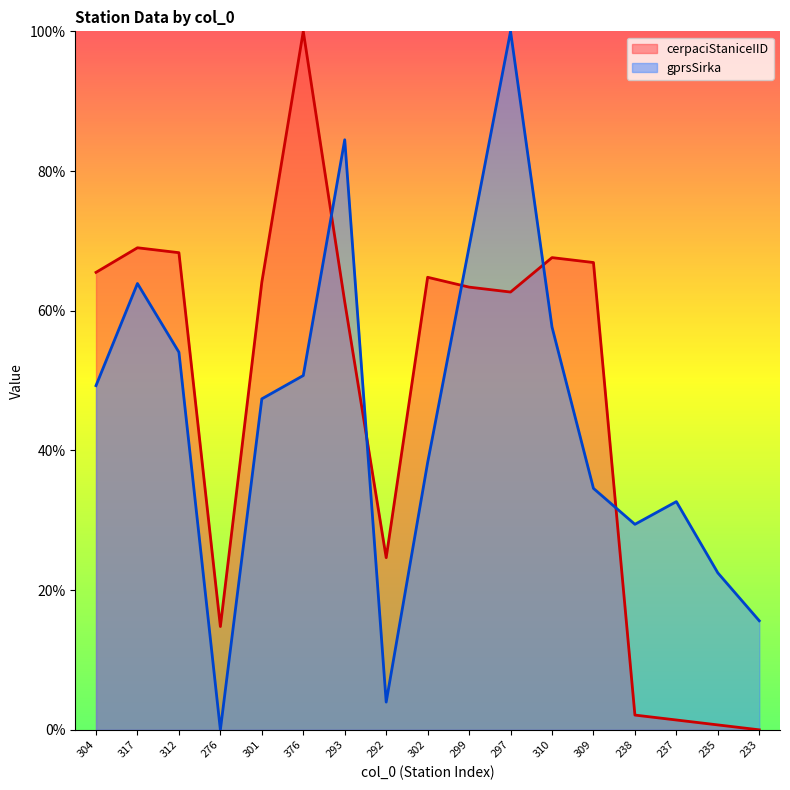

What is the difference between the gprsSirka values at 304 and 297?

50.7